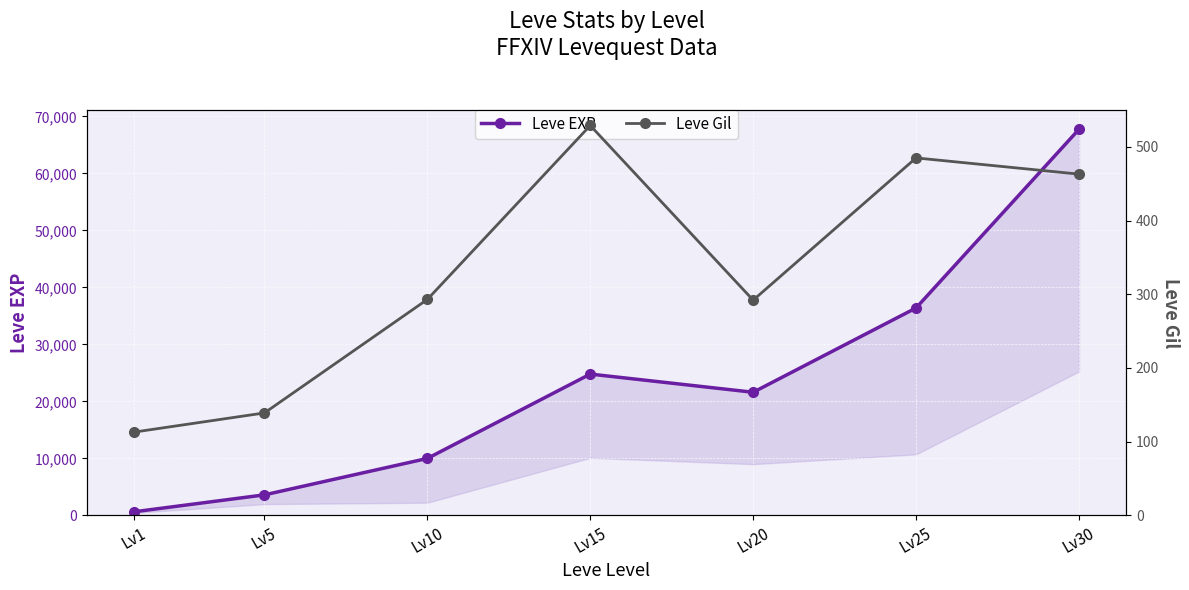

Reading left to right, transcribe all the data shown in this chart.

Leve EXP: 630	3600	9990	24790	21600	36390	67730
Leve Gil: 113	139	293	529	292	485	463